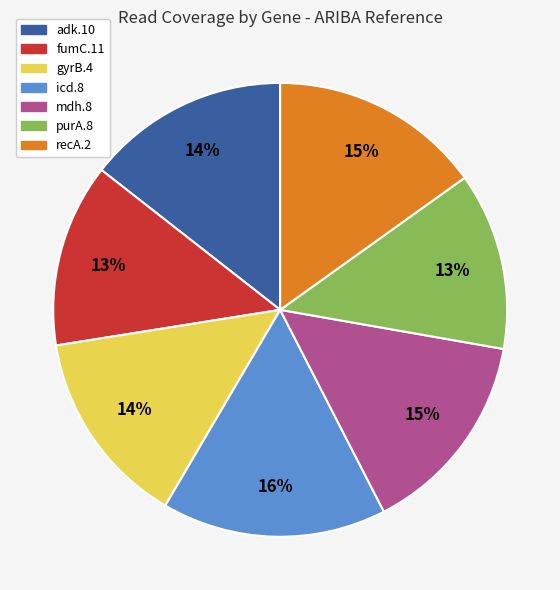

To the nearest percent, what percentage of the pie is fumC.11?

13%